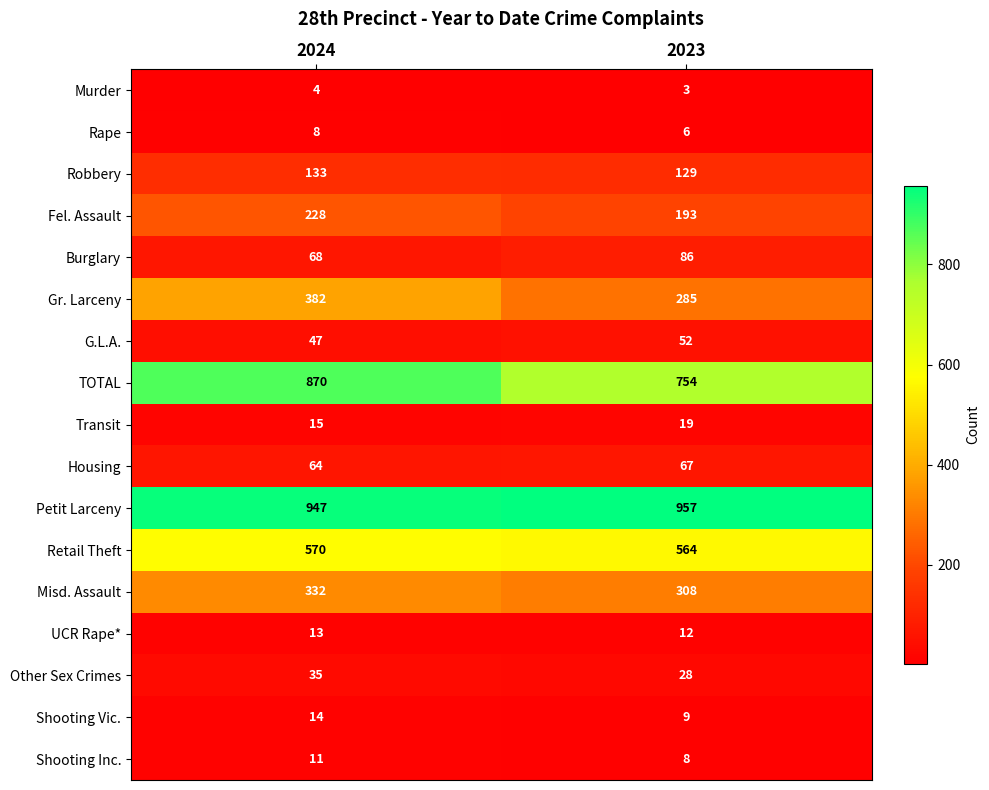

Is it true that Petit Larceny equals 203 at 2023?

False